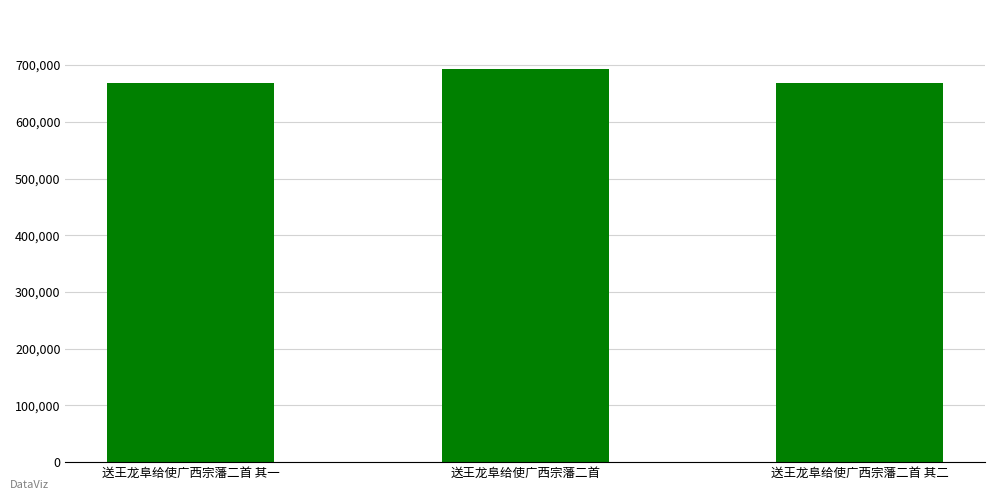

Approximately how many times larger is the value at 送王龙阜给使广西宗藩二首 其一 compared to 送王龙阜给使广西宗藩二首 其二?

1.0